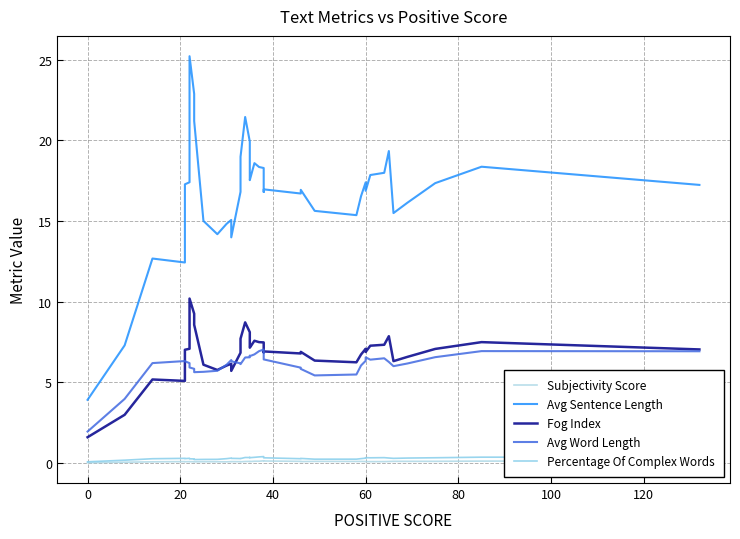

What is the value of the Fog Index point at the 33rd from the left?

7.3